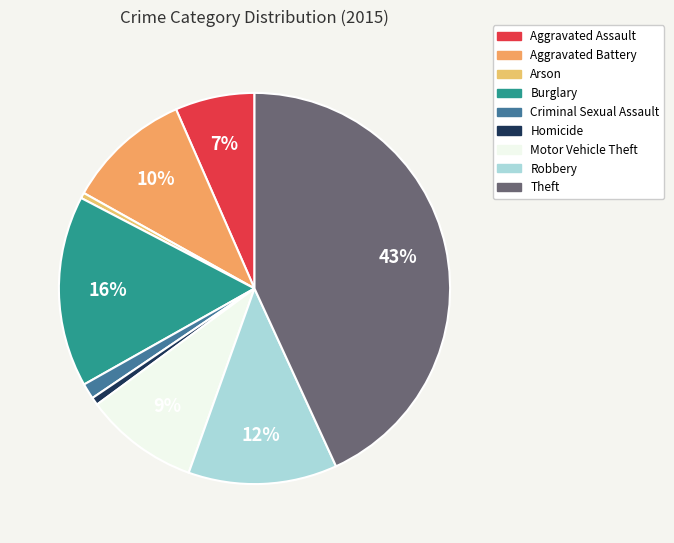

How many slices are in this pie chart?

9